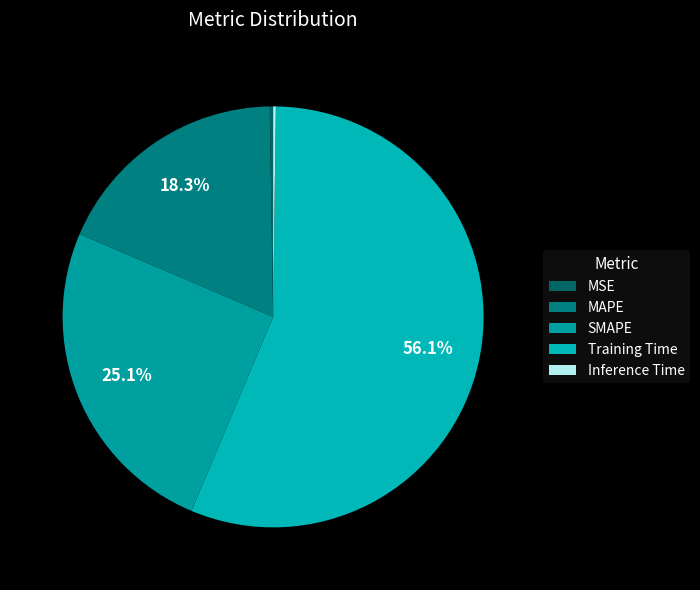

Does Training Time account for over 50% of the chart?

Yes